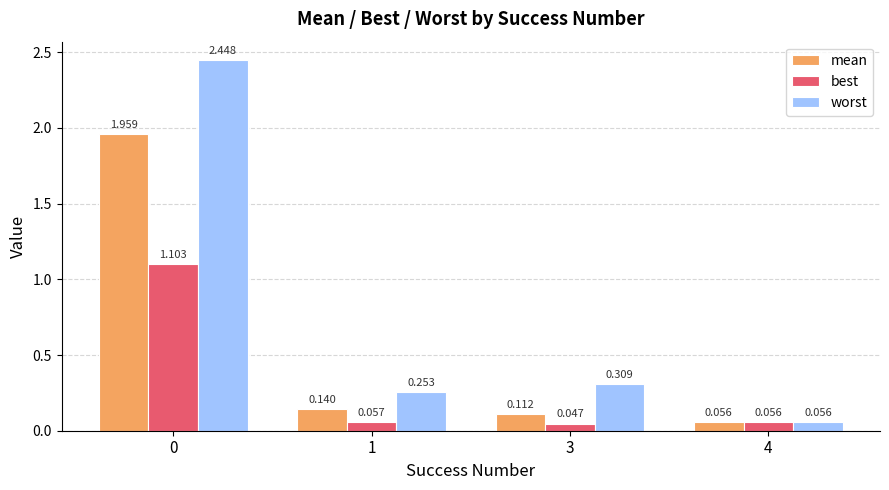

What are all the series names shown in the legend?

mean, best, worst